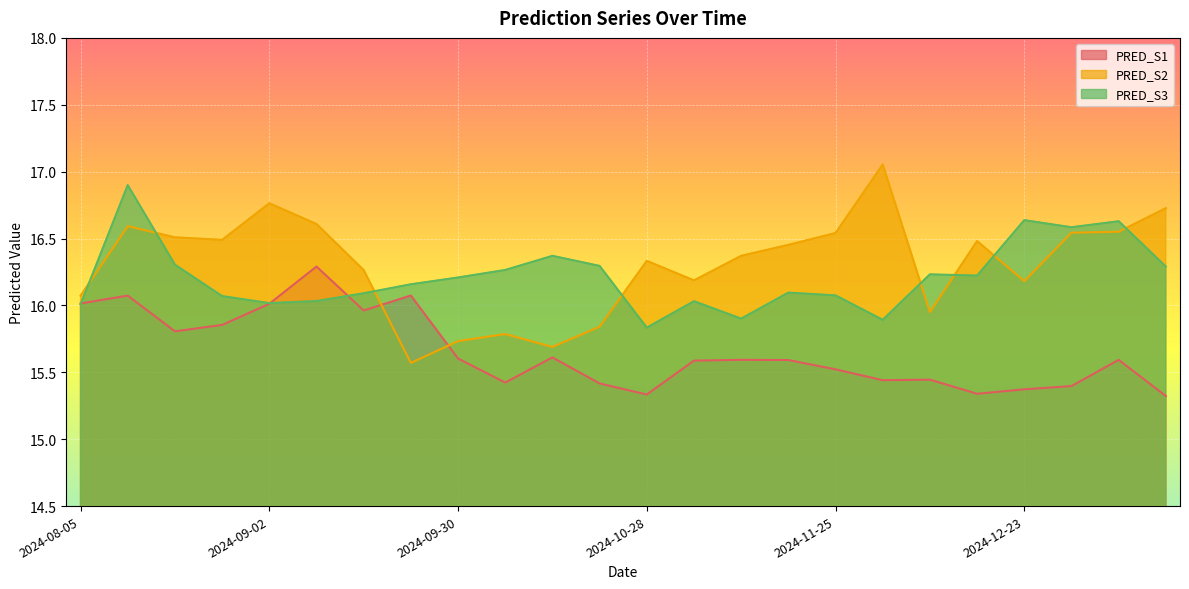

At which label is PRED_S3 closest to 16?

2024-08-05